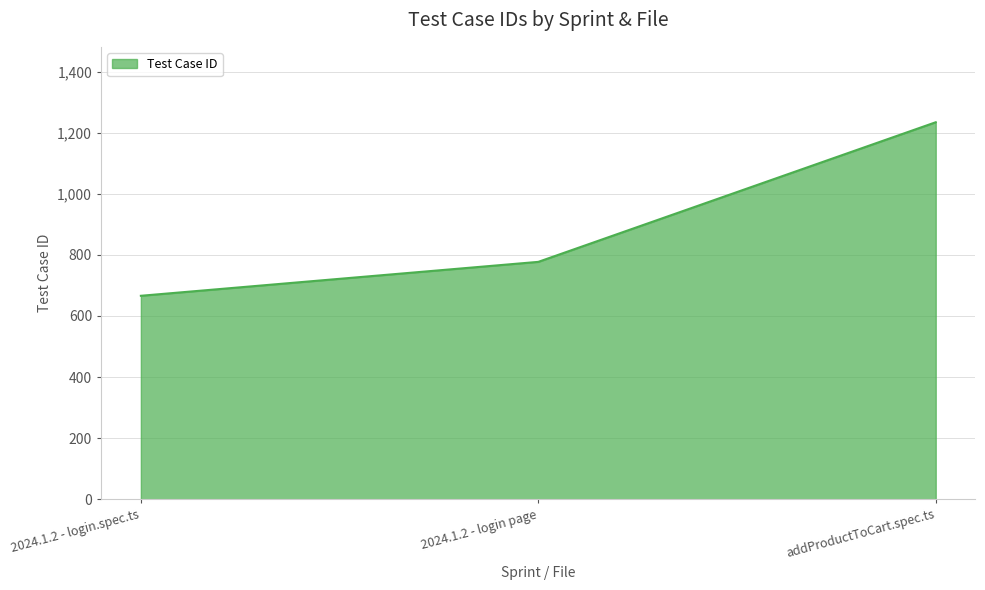

Rank the categories by value from lowest to highest.

2024.1.2 - login.spec.ts, 2024.1.2 - login page, addProductToCart.spec.ts